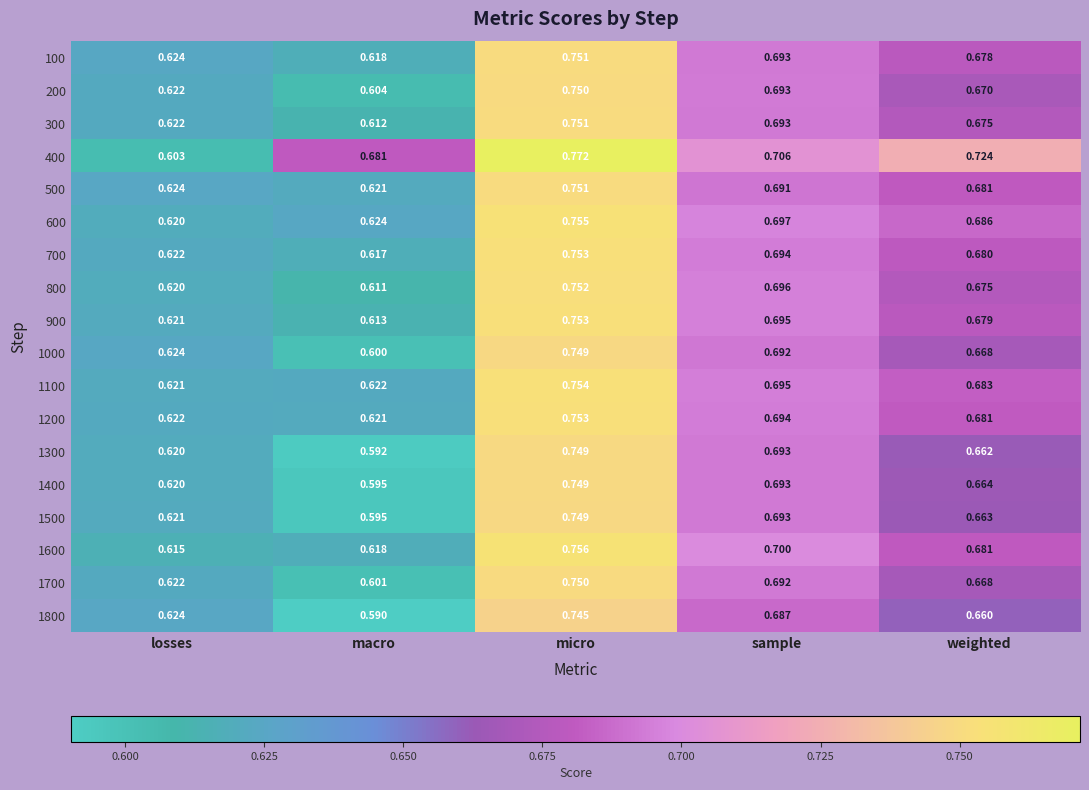

Where is 100 nearest to the value 0?

macro